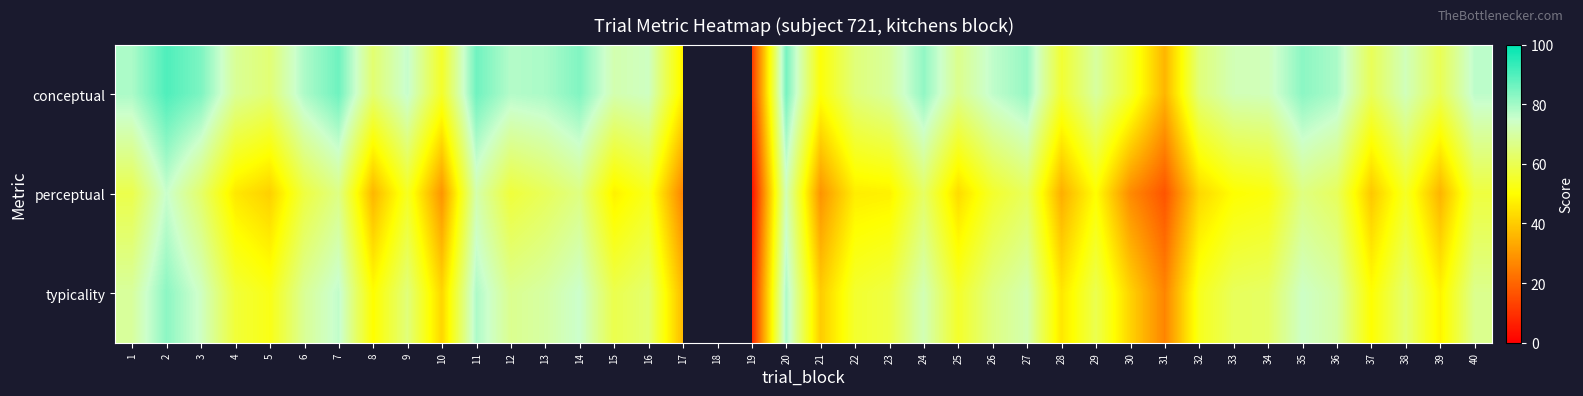

How many values in the conceptual series exceed 72?

21